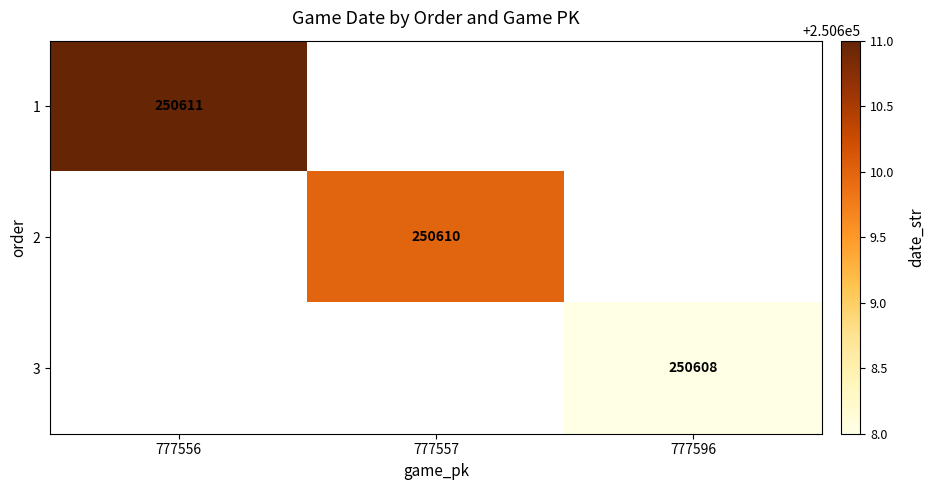

The 3 series shows 250608 at 777596. True or false?

True